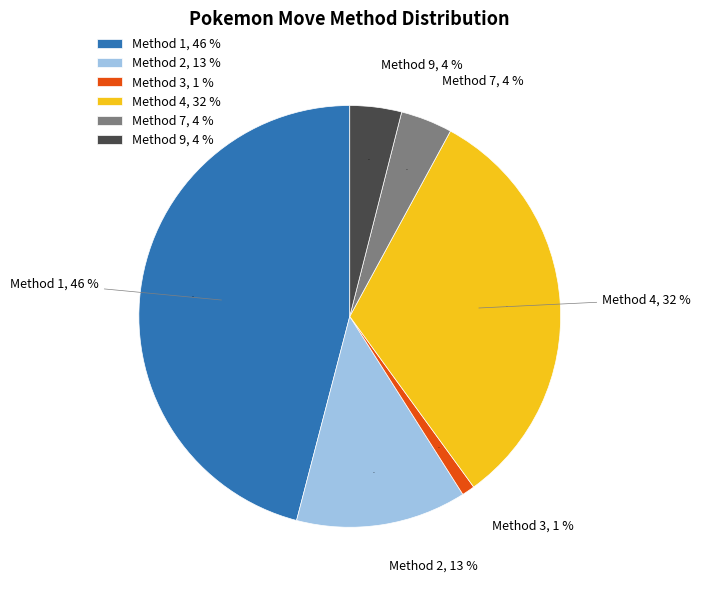

To the nearest percent, what is the average slice percentage?

17%